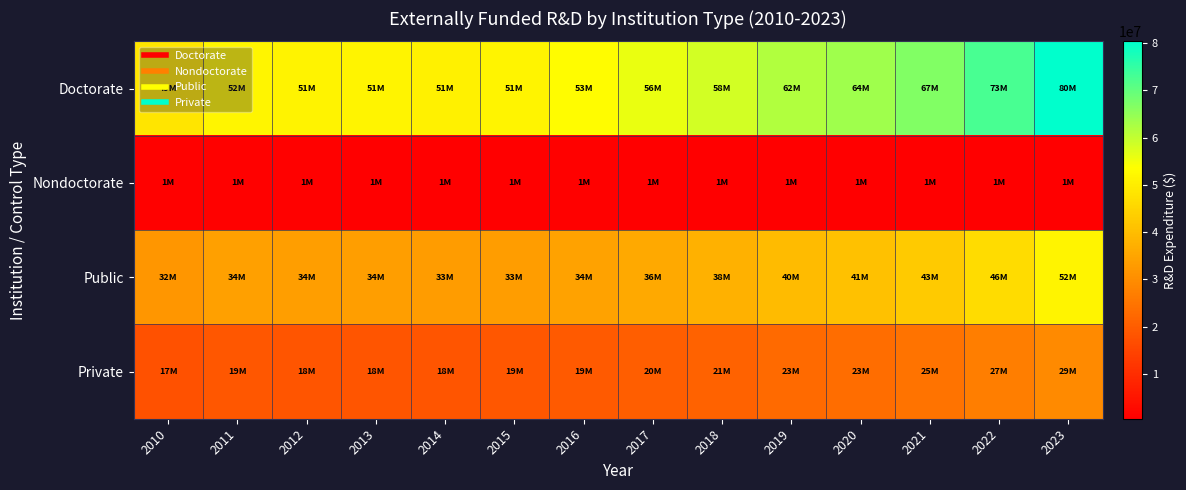

What is the minimum value shown in the chart?

500346